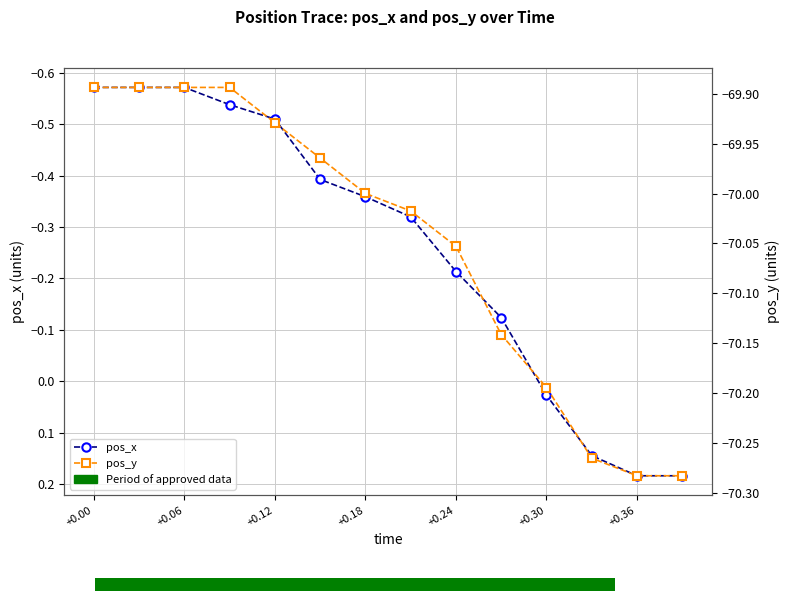

The pos_y series shows -116.7 at +0.12. True or false?

False